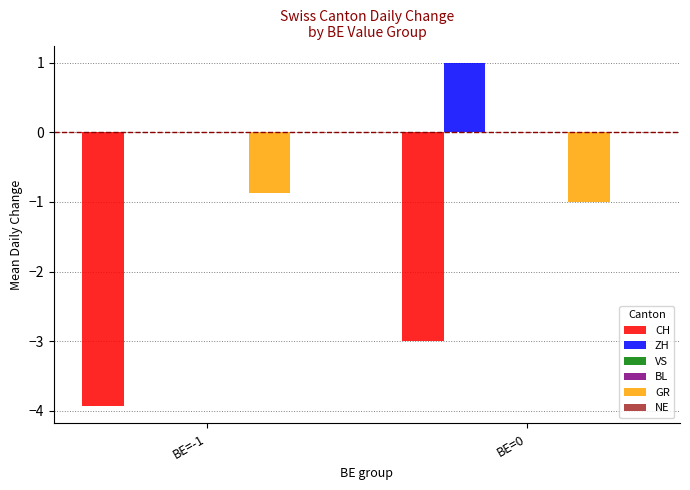

At how many categories does at least one series exceed -2?

2